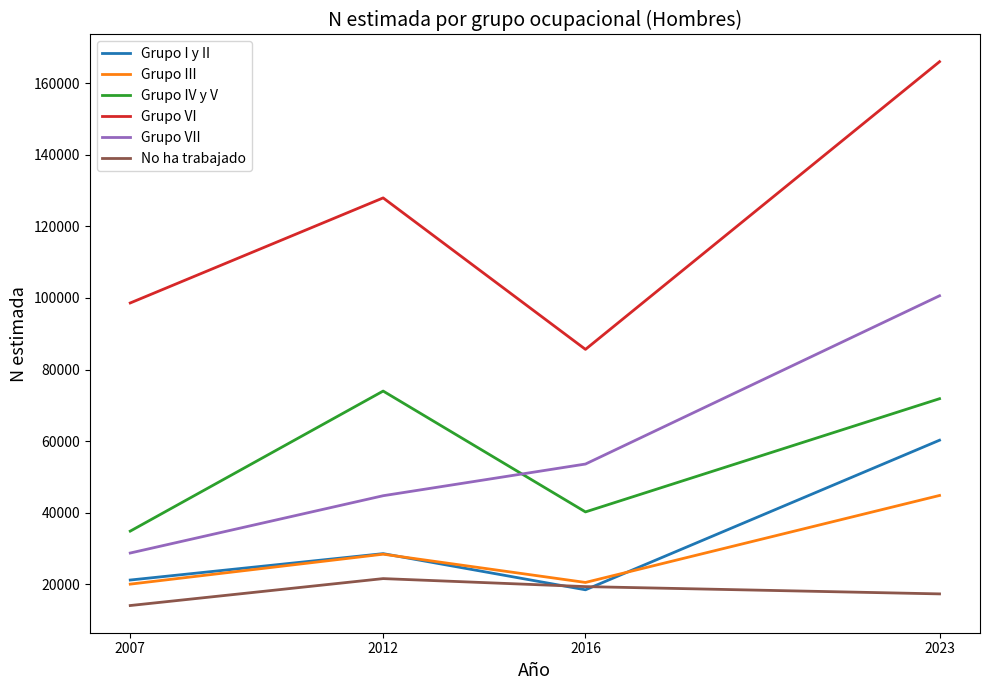

True or false: Grupo III has a value of 4970 at 2007.

False